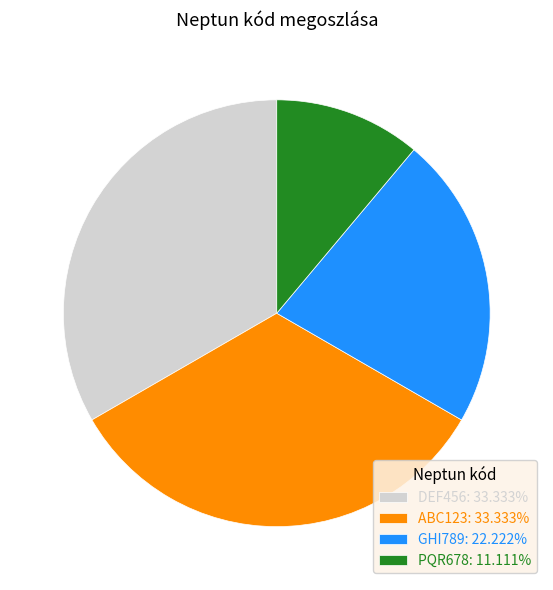

Does any single category account for the majority?

No